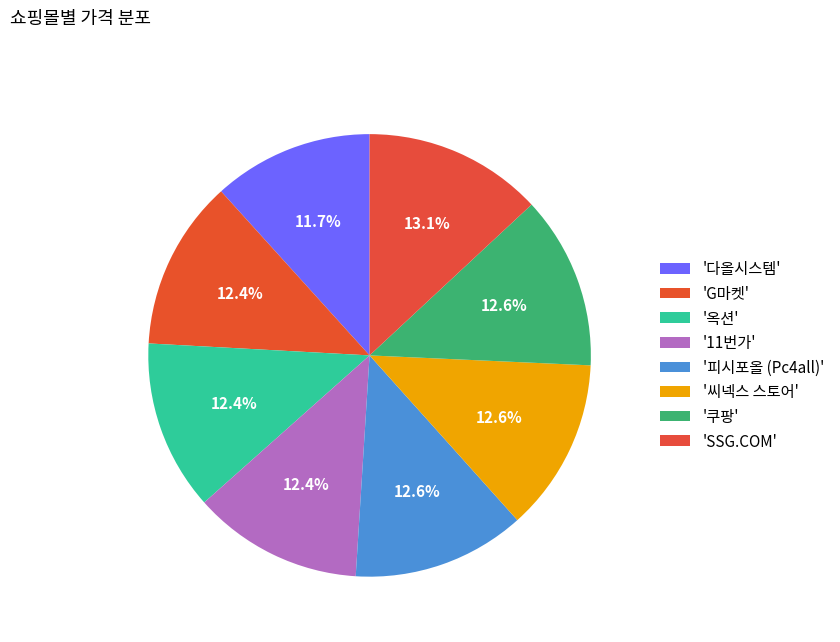

Does any single category account for the majority?

No